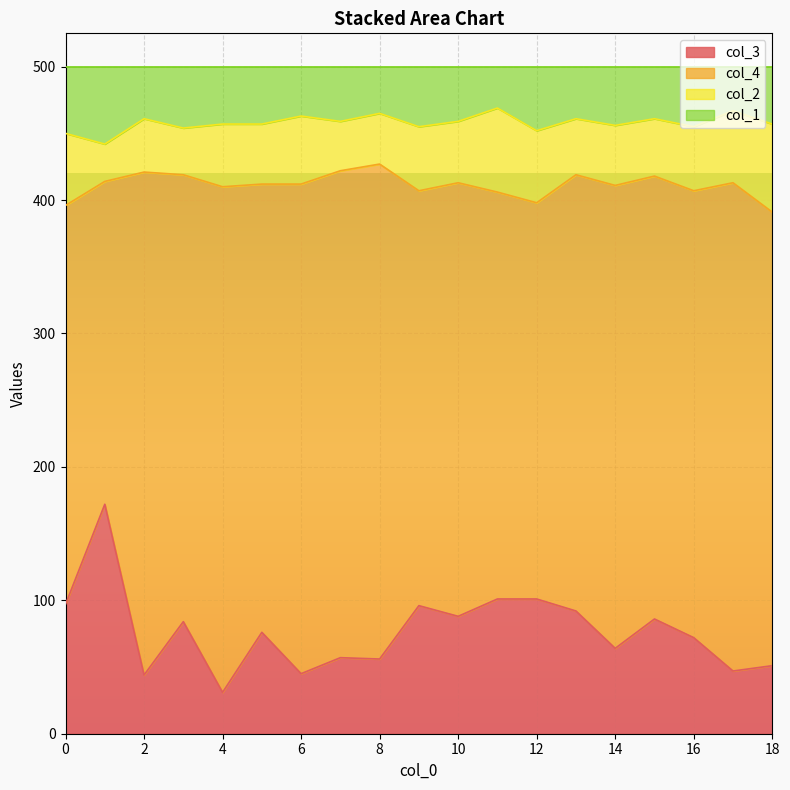

What is the minimum value shown in the chart?

31